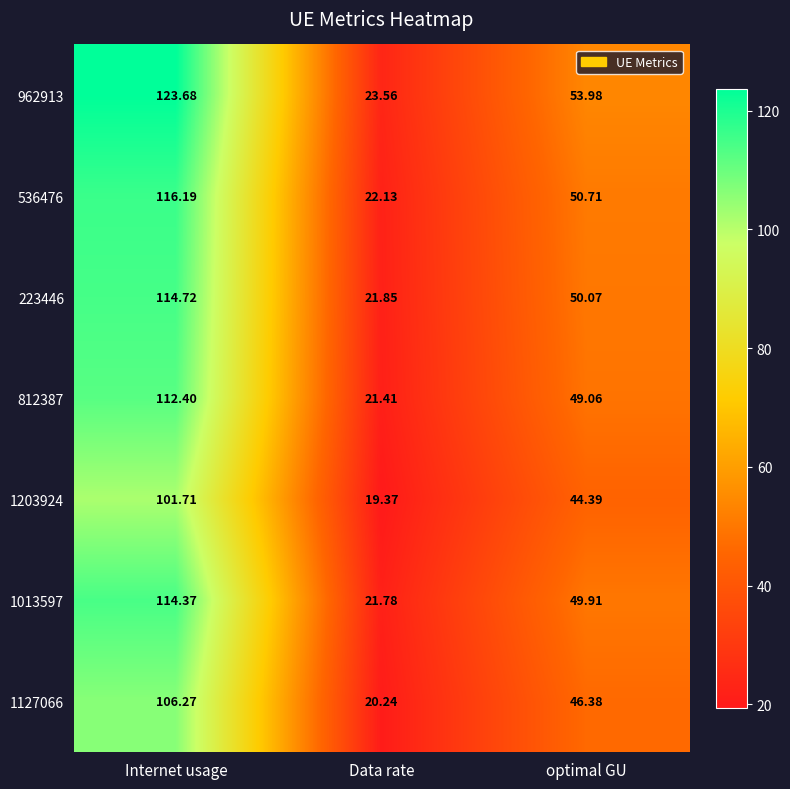

At which category is the sum across all series the highest?

Internet usage